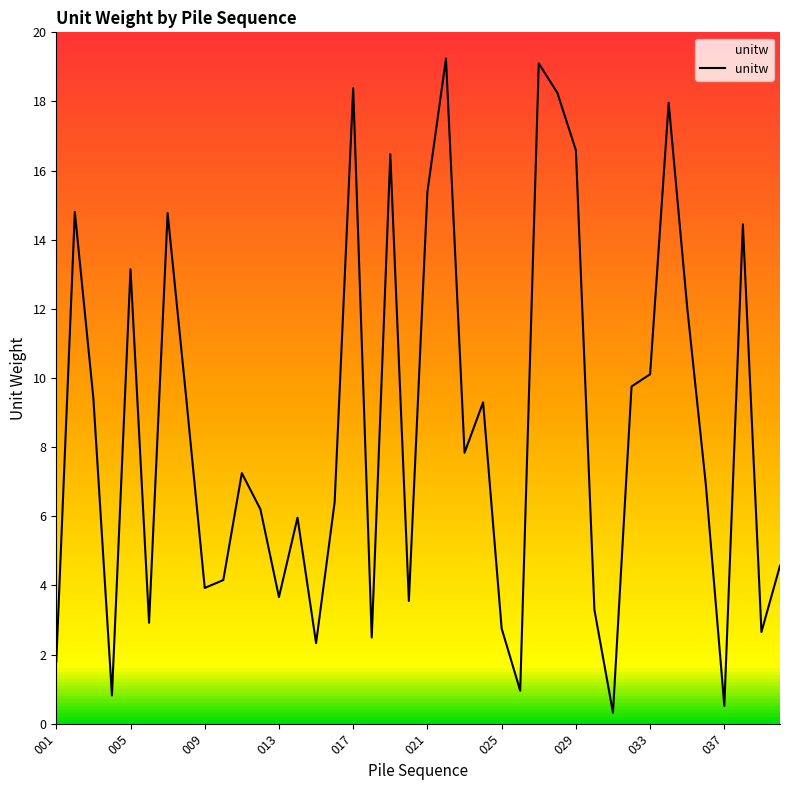

What is the difference between the maximum and minimum values?

18.9